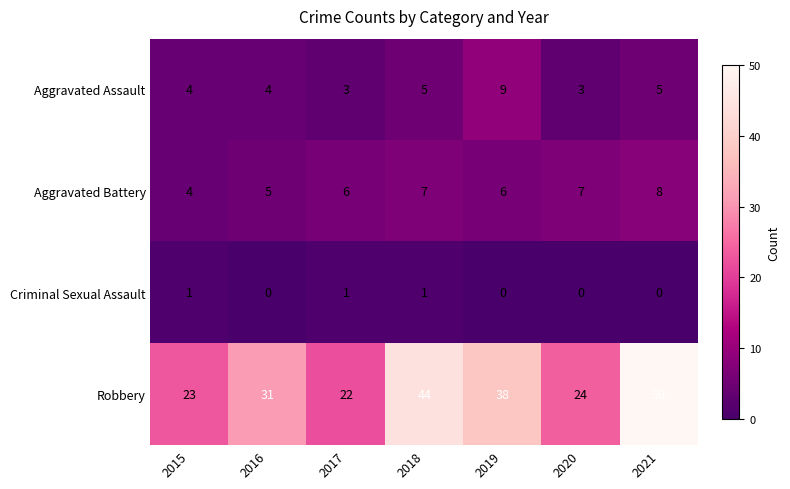

Count the Criminal Sexual Assault values in the range 0 to 1.

7